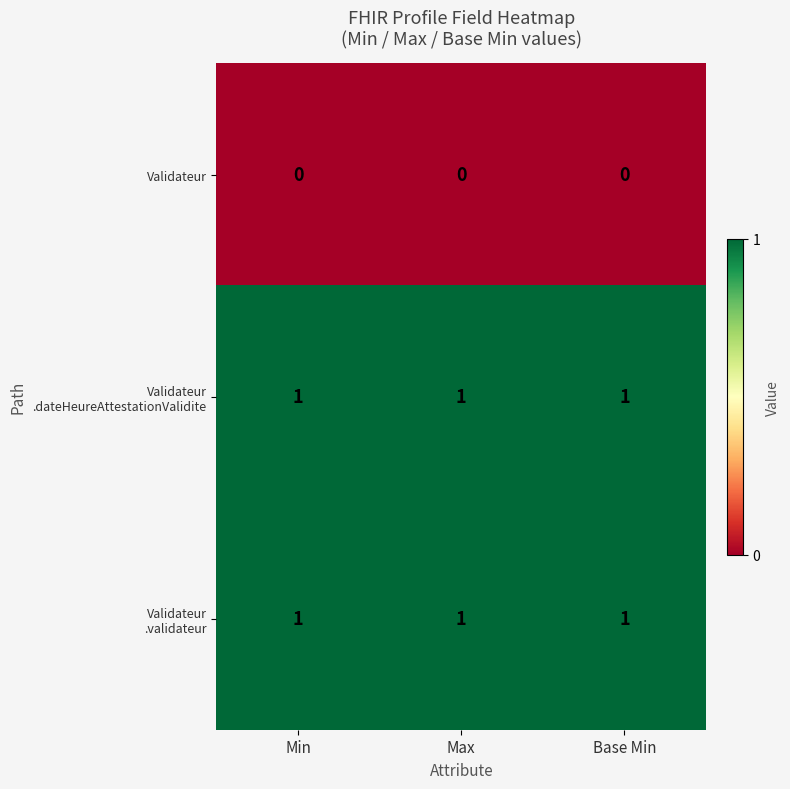

List the series in order of their peak value, highest first.

Validateur .dateHeureAttestationValidite, Validateur .validateur, Validateur